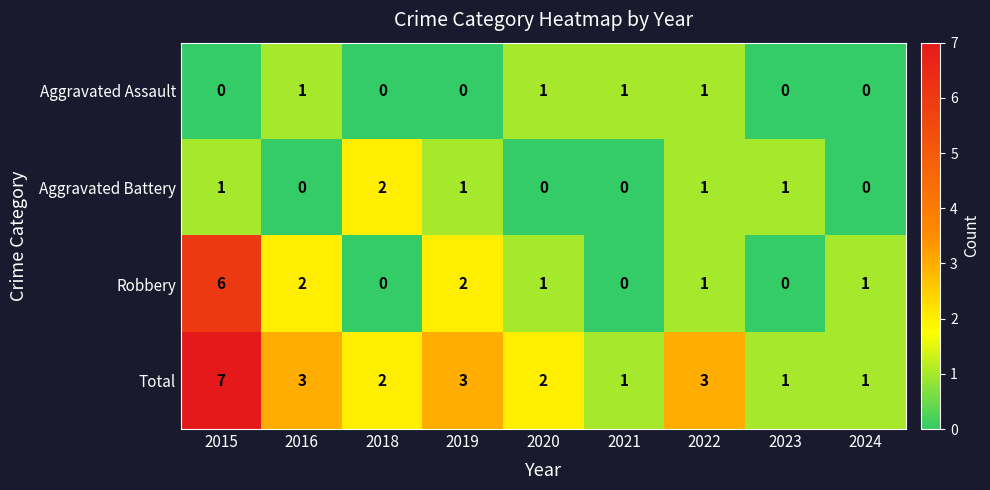

List the series in order of their peak value, highest first.

Total, Robbery, Aggravated Battery, Aggravated Assault